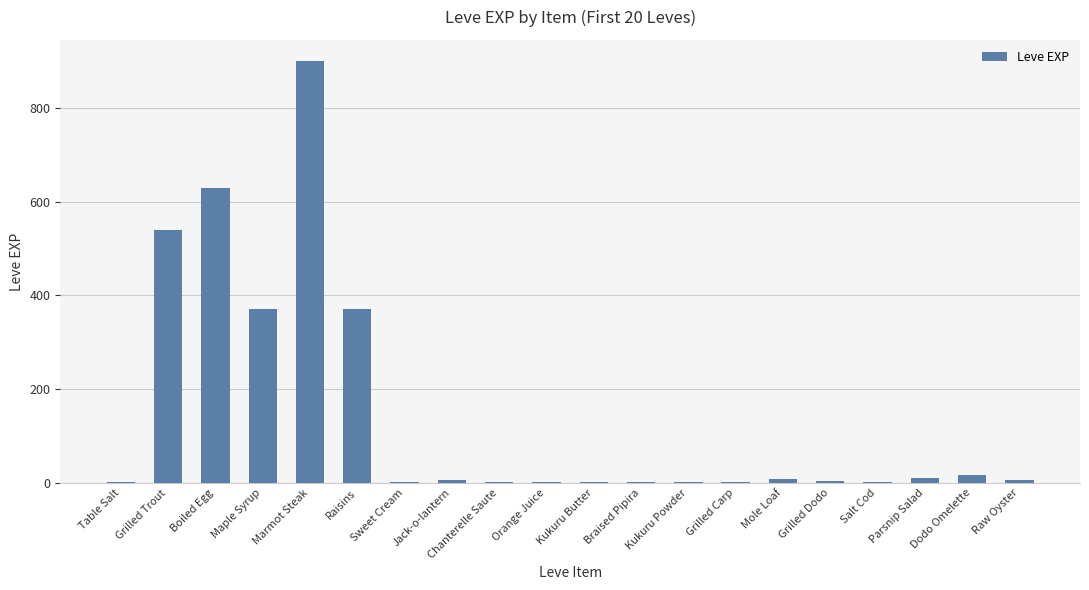

At which category does the chart reach its peak across all series?

Marmot Steak